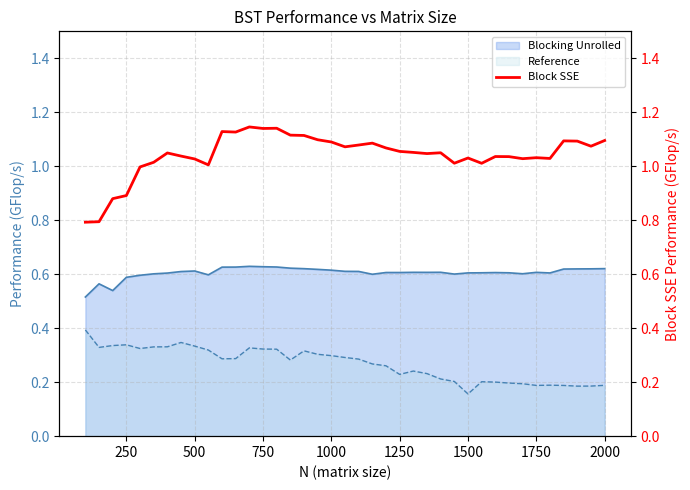

The Blocking Unrolled series shows 0.2 at 500. True or false?

False